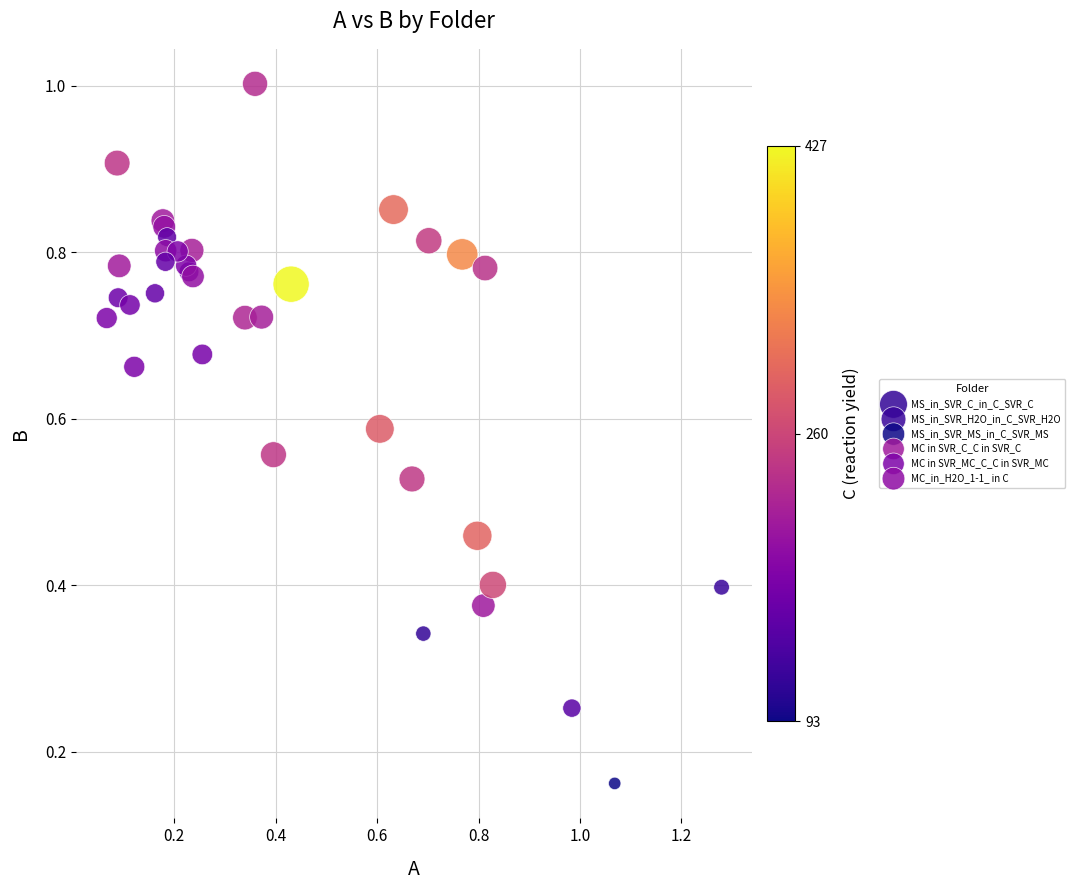

Which series has the widest spread of Y values?

MS_in_SVR_H2O_in_C_SVR_H2O